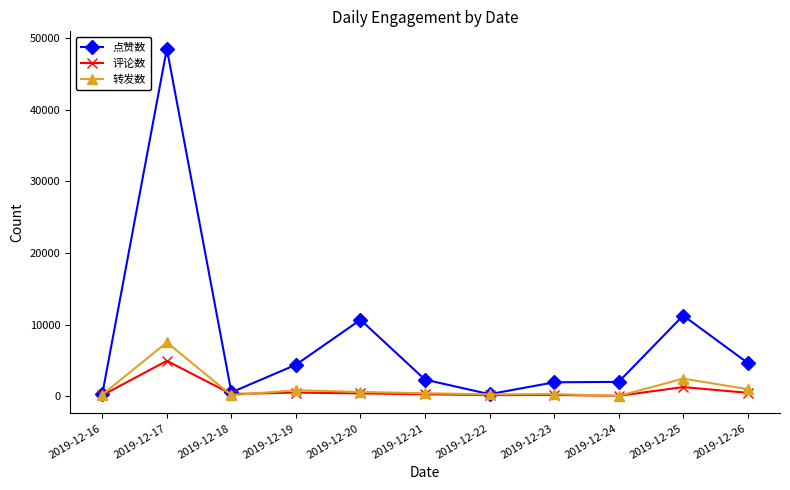

What is the maximum value shown in the chart?

48546